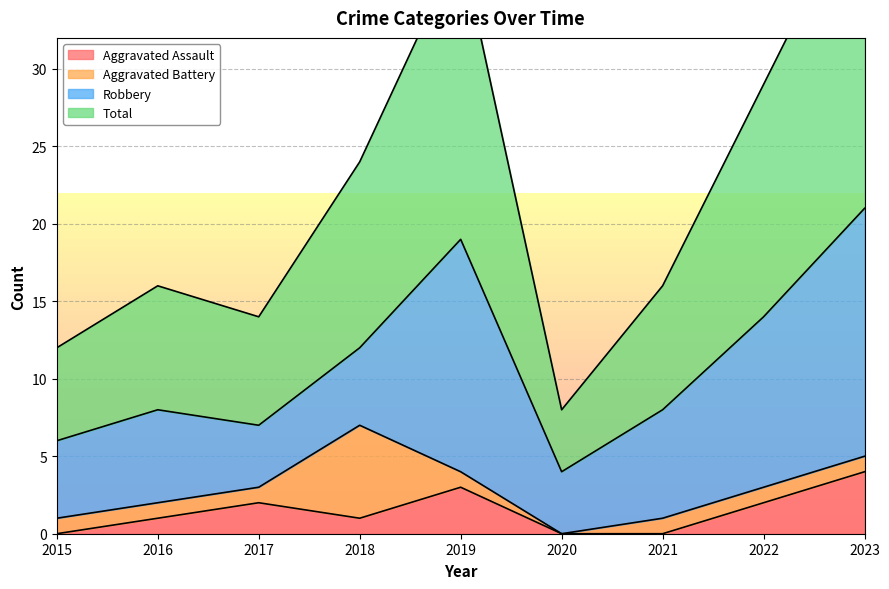

The Aggravated Assault series shows 2 at 2021. True or false?

False